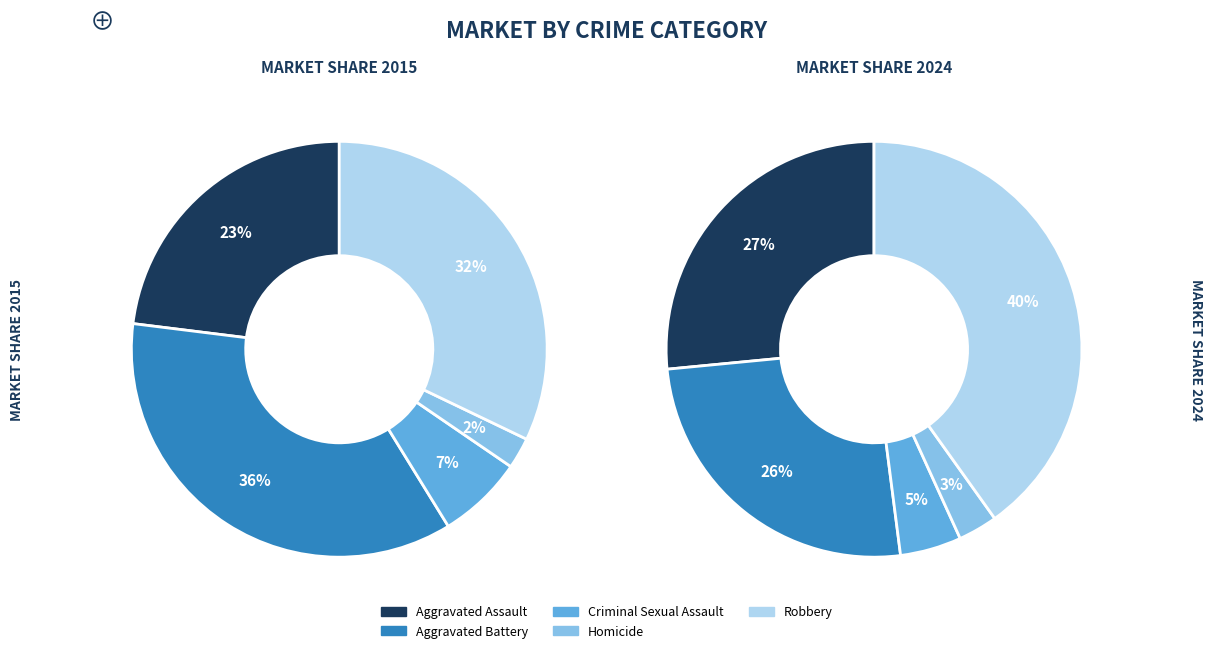

The values_2024 slice represents 50% of the pie. True or false?

False